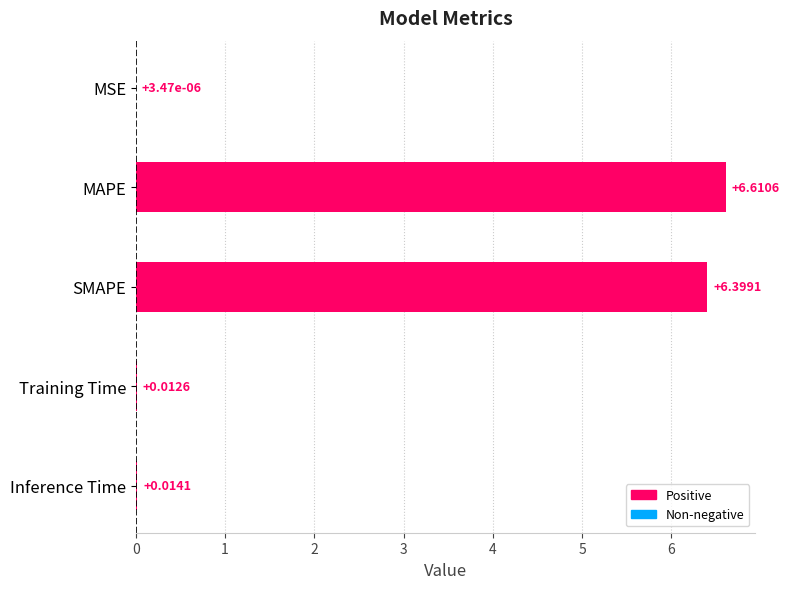

Which has a higher value, MSE or Inference Time?

Inference Time